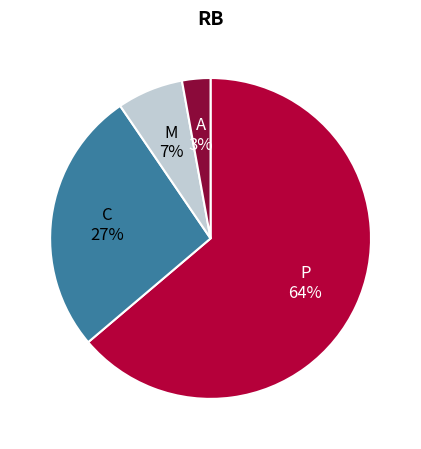

What percentage is the C slice, to the nearest percent?

27%